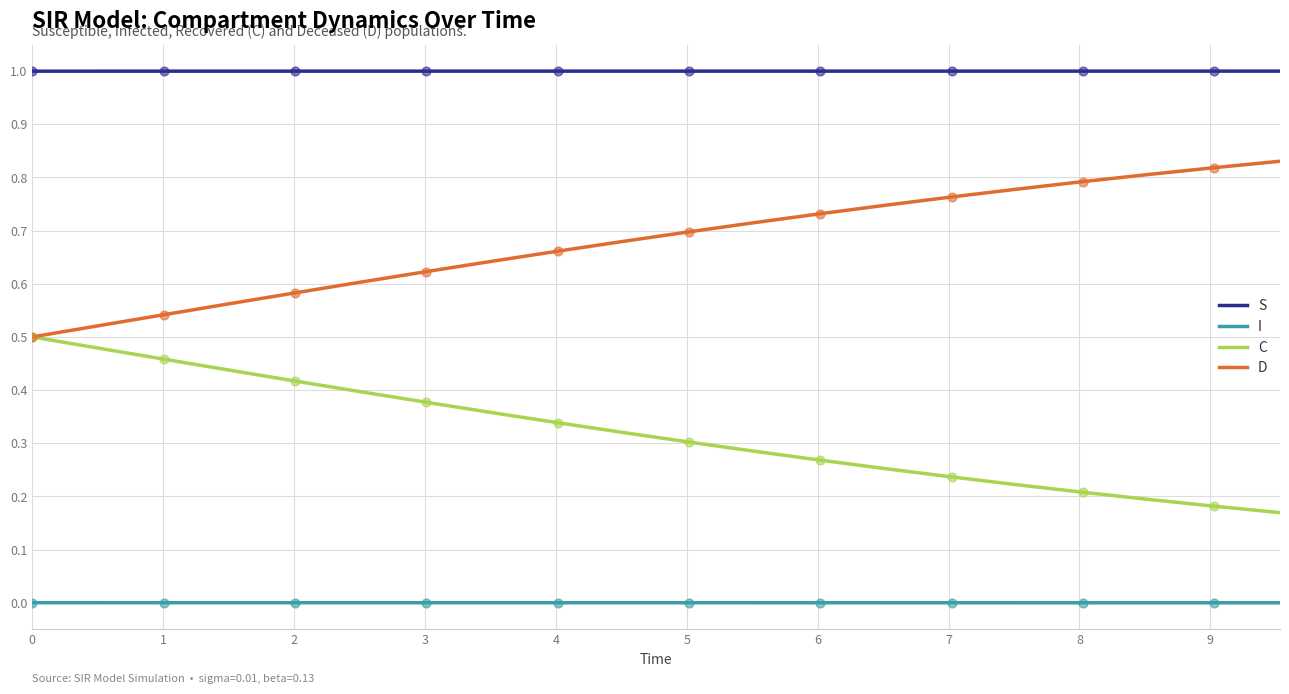

Which series has the largest total across all categories?

S